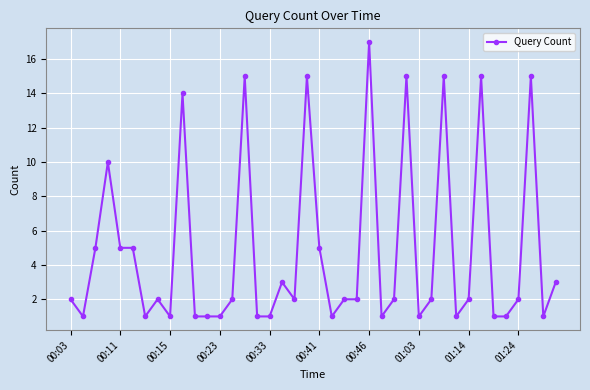

How many data points does each series have?

40